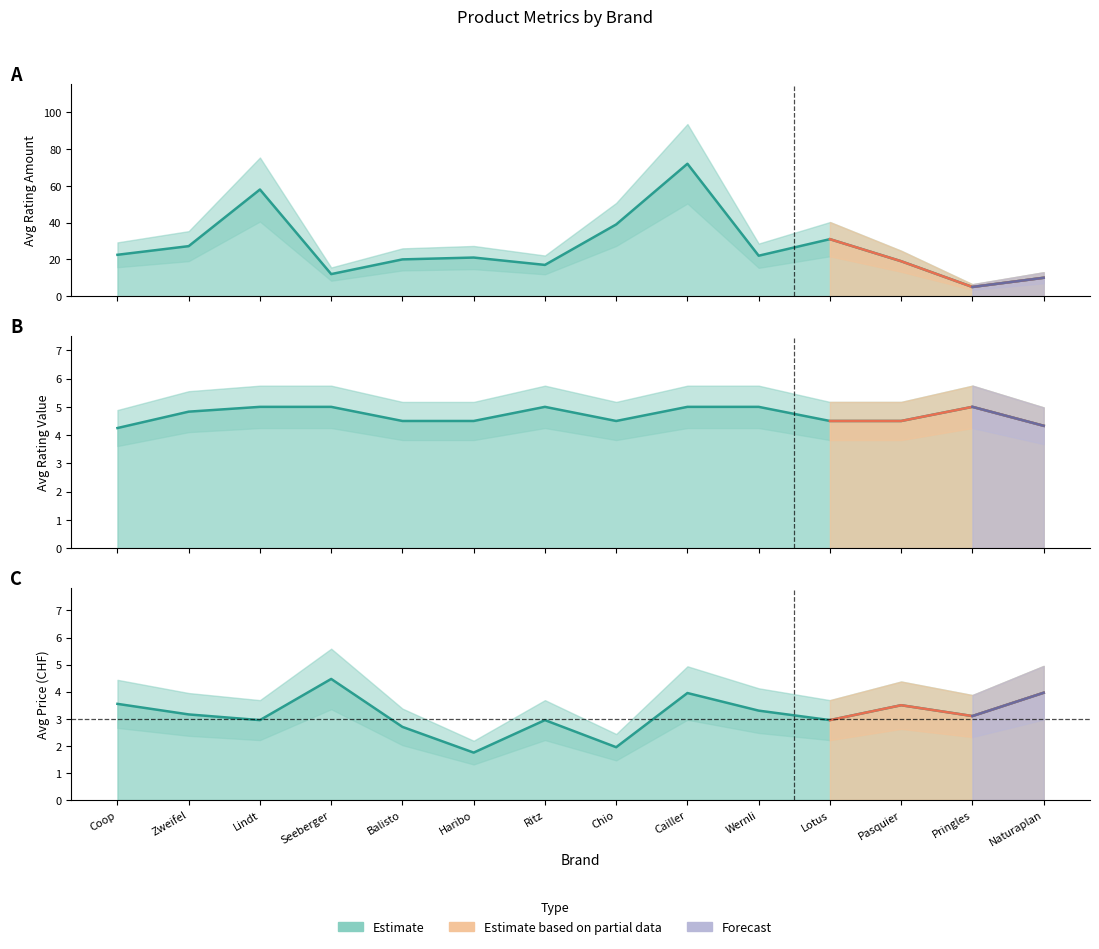

Reading left to right, transcribe all the data shown in this chart.

avg_price: 3.5	3.2	3.0	4.5	2.7	1.8	3.0	1.9	4.0	3.3	3.0	3.5	3.1	4.0
avg_ratingValue: 4.2	4.8	5.0	5.0	4.5	4.5	5.0	4.5	5.0	5.0	4.5	4.5	5.0	4.3
avg_ratingAmount: 22.5	27.2	58.0	12.0	20.0	21.0	17.0	39.0	72.0	22.0	31.0	19.0	5.0	10.0